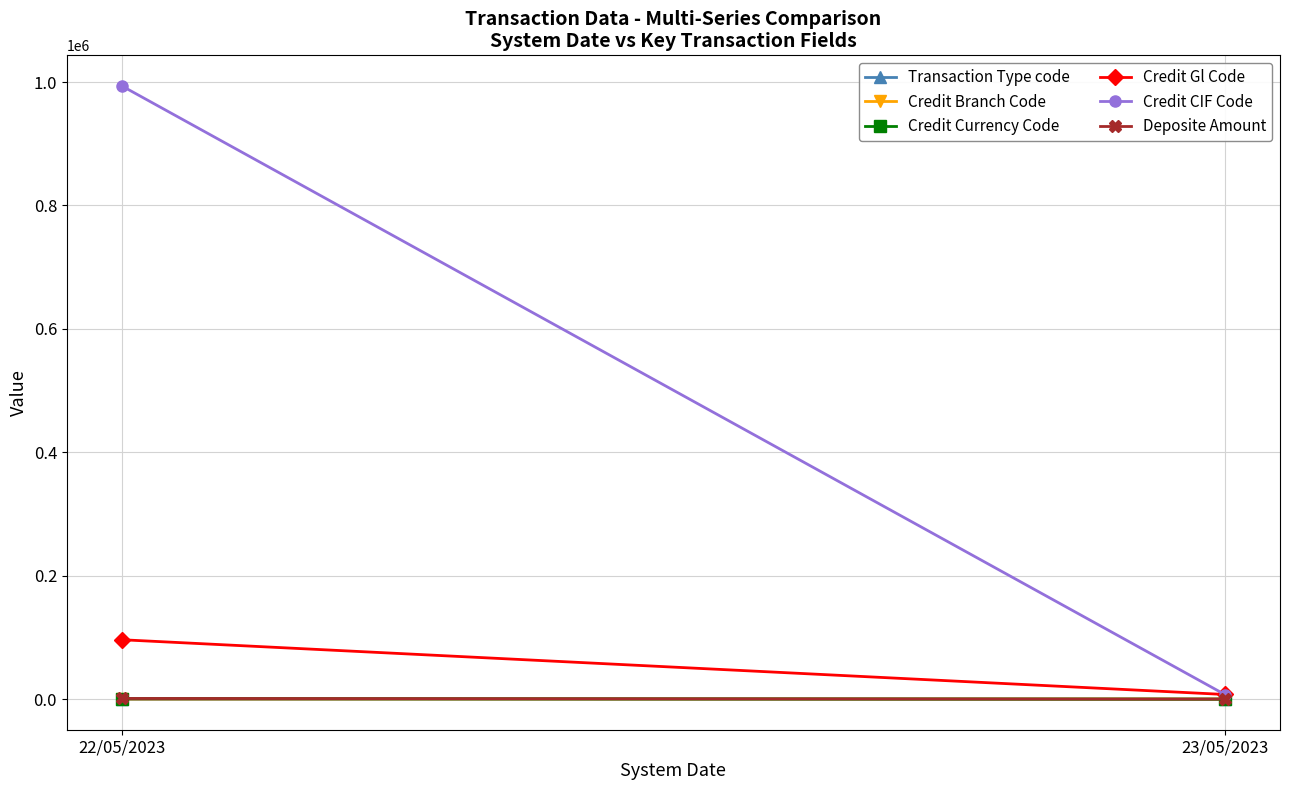

Which series changed the most between 22/05/2023 and 23/05/2023?

Credit CIF Code